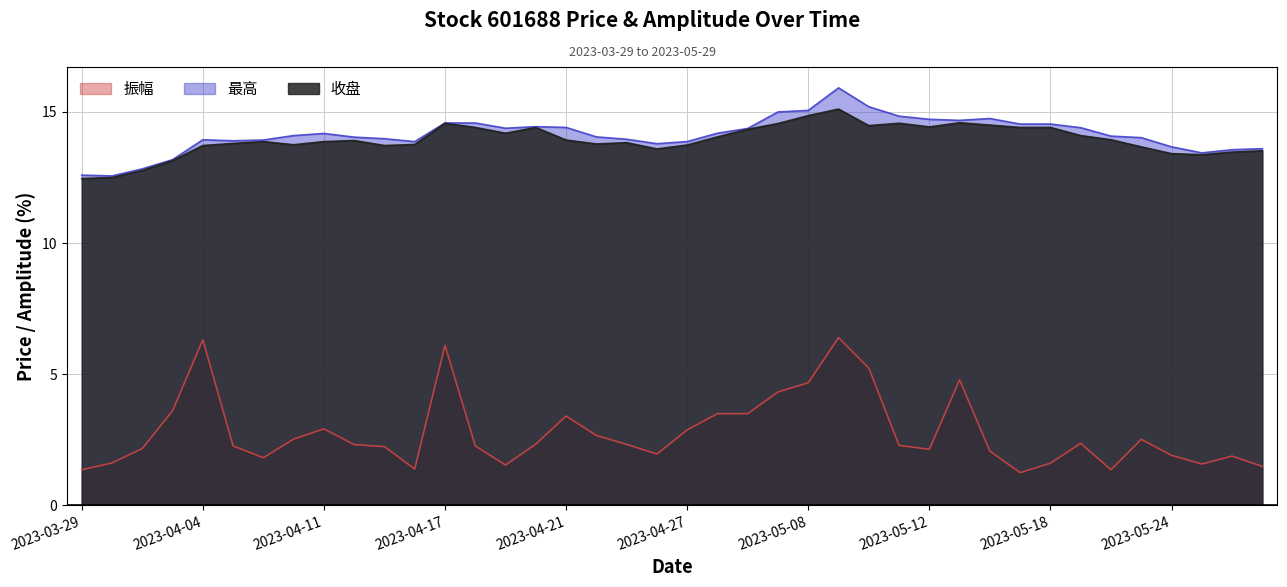

Rank the series by their maximum value, from highest to lowest.

最高, 收盘, 振幅